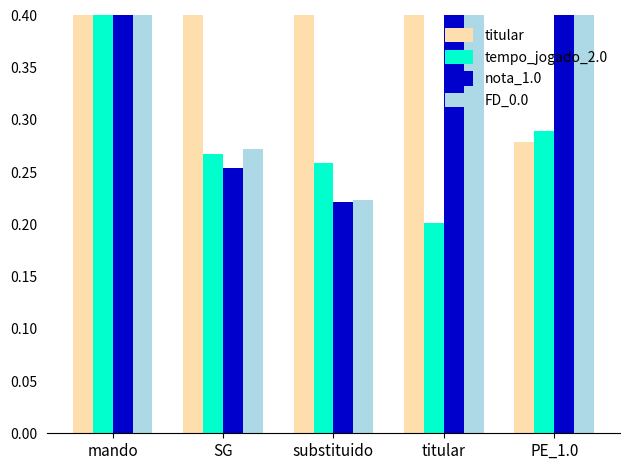

Between mando and SG, which is larger?

mando